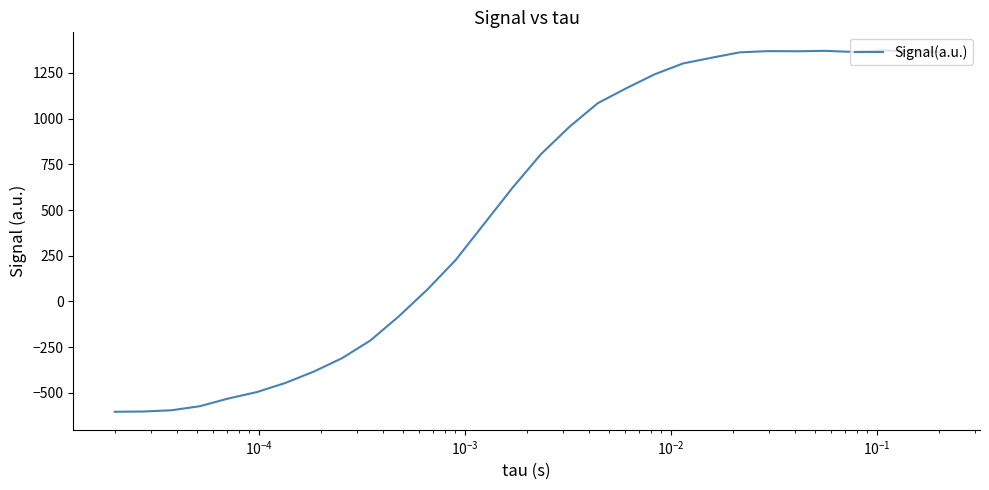

What is the greatest value displayed?

1373.6